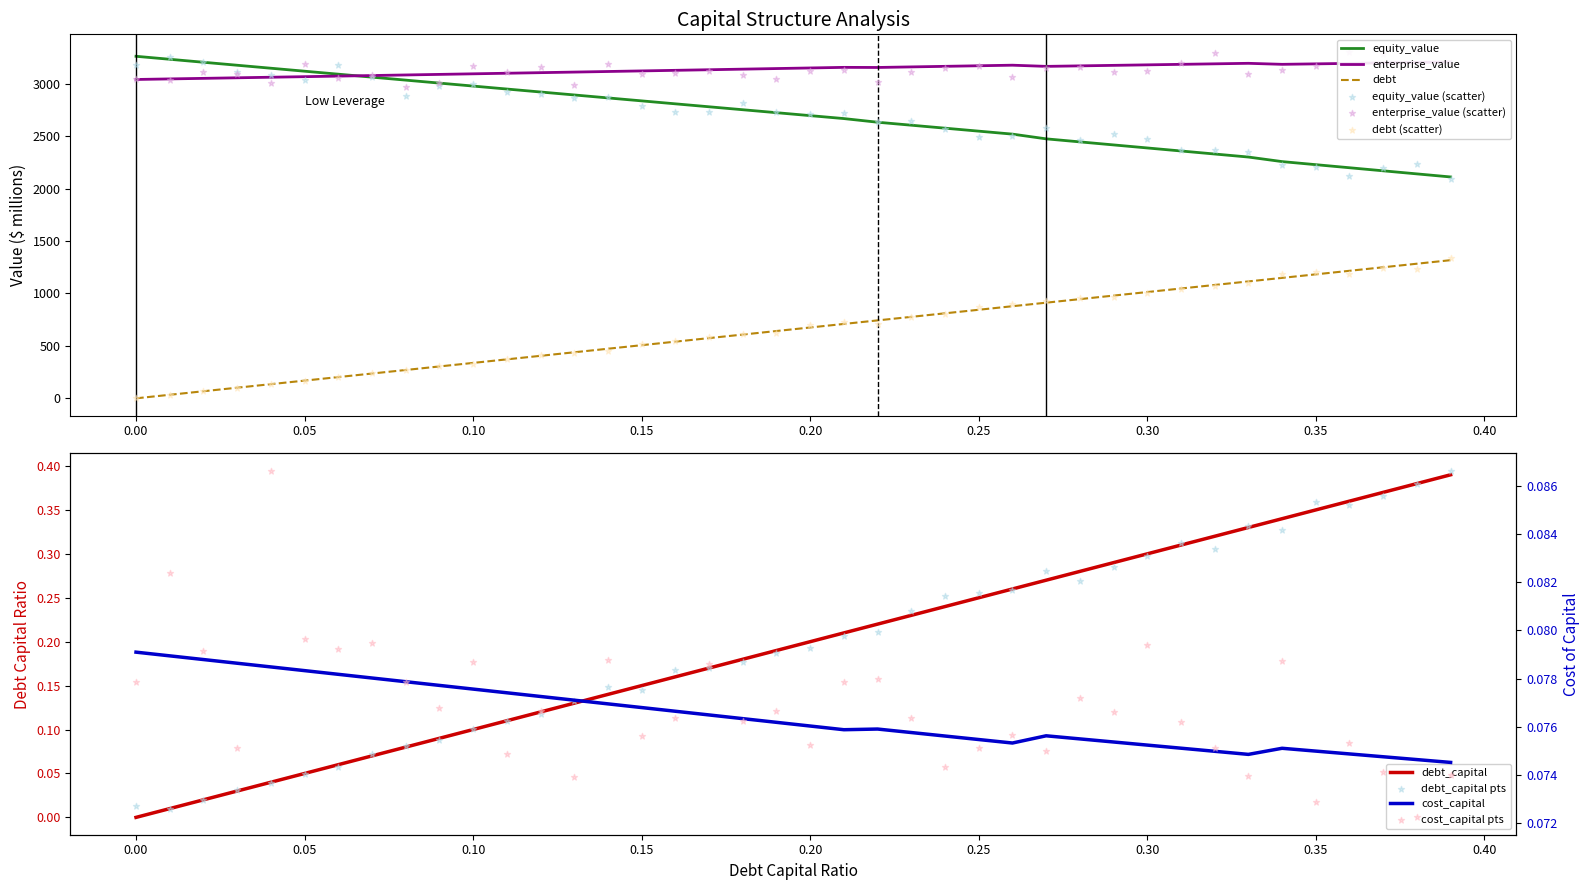

Which series reaches the maximum Y coordinate?

equity_value